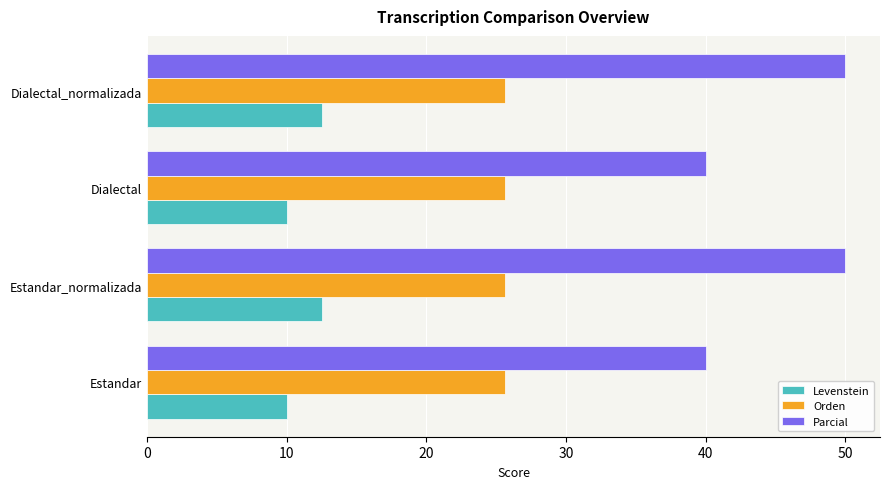

What are all the series names shown in the legend?

Levenstein, Orden, Parcial